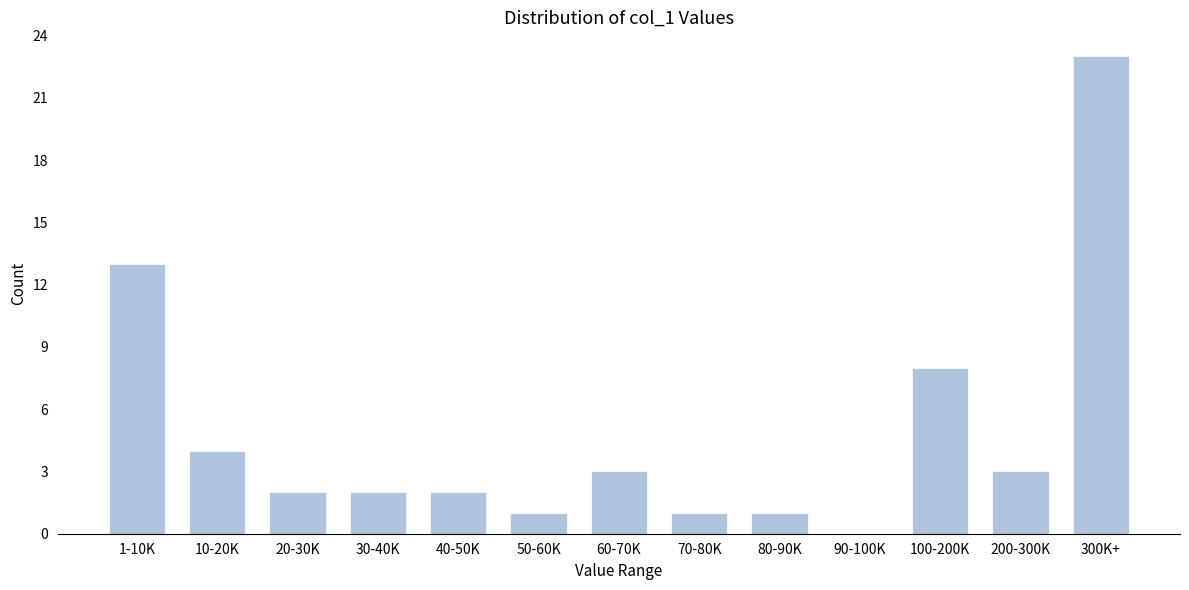

Reading right to left, extract all data points from this chart.

300K+=23	200-300K=3	100-200K=8	90-100K=0	80-90K=1	70-80K=1	60-70K=3	50-60K=1	40-50K=2	30-40K=2	20-30K=2	10-20K=4	1-10K=13